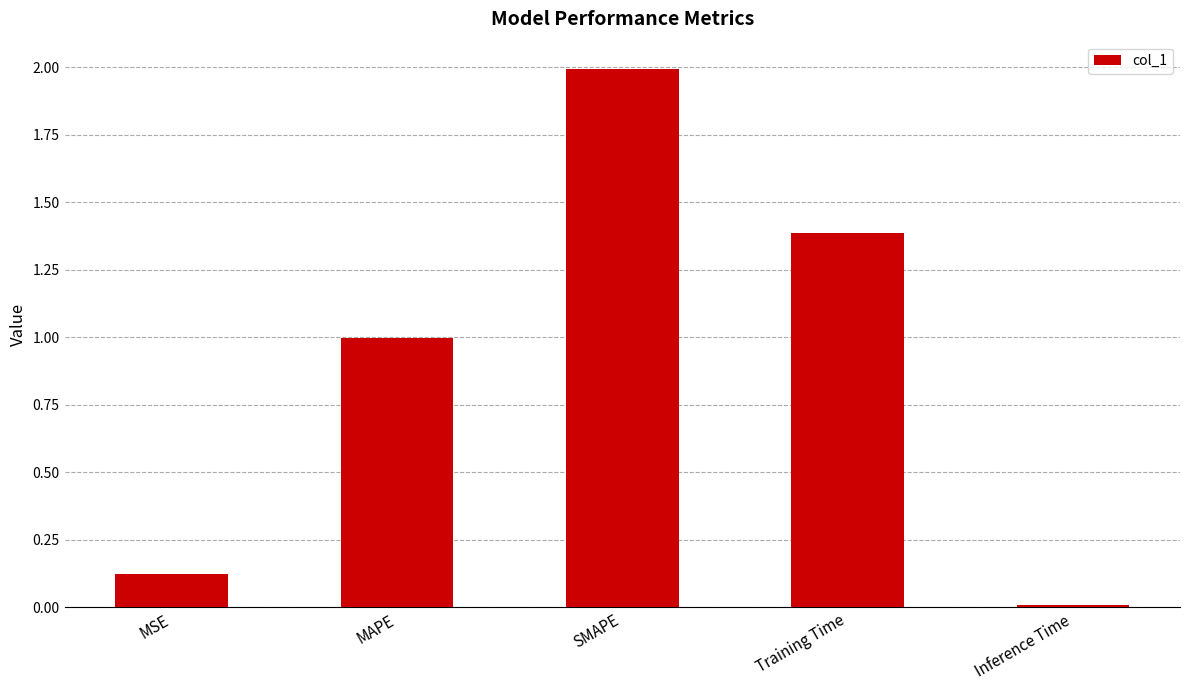

The chart shows a value of 0.6 at SMAPE. True or false?

False